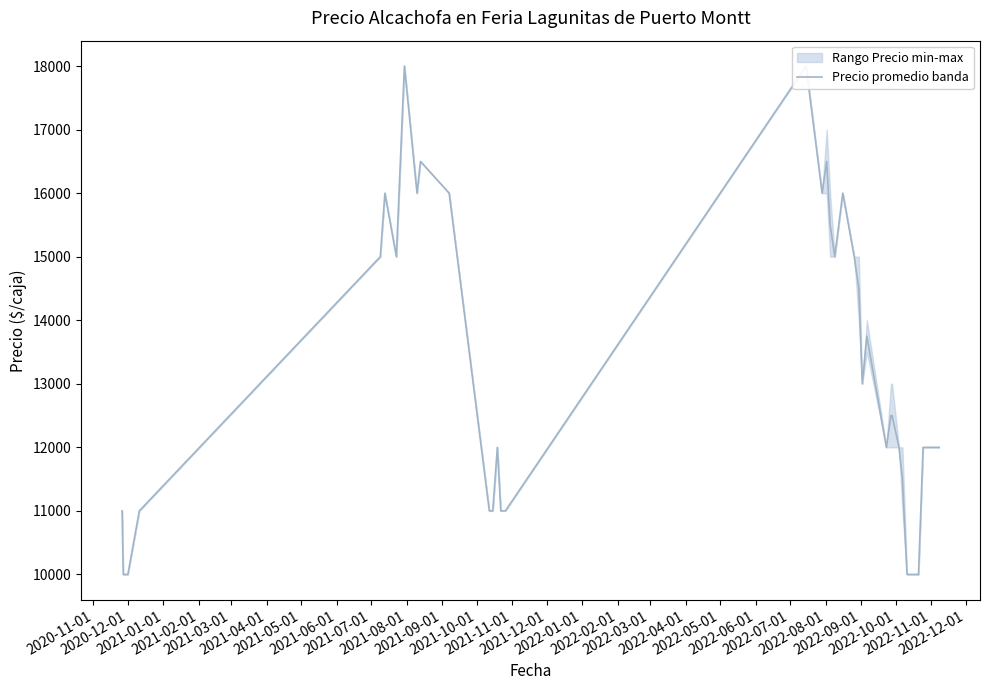

How many points are lower than both their immediate neighbors (excluding endpoints)?

6